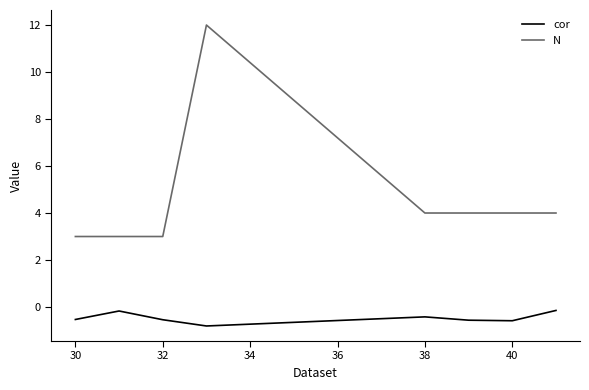

True or false: N and cor intersect in this chart.

False